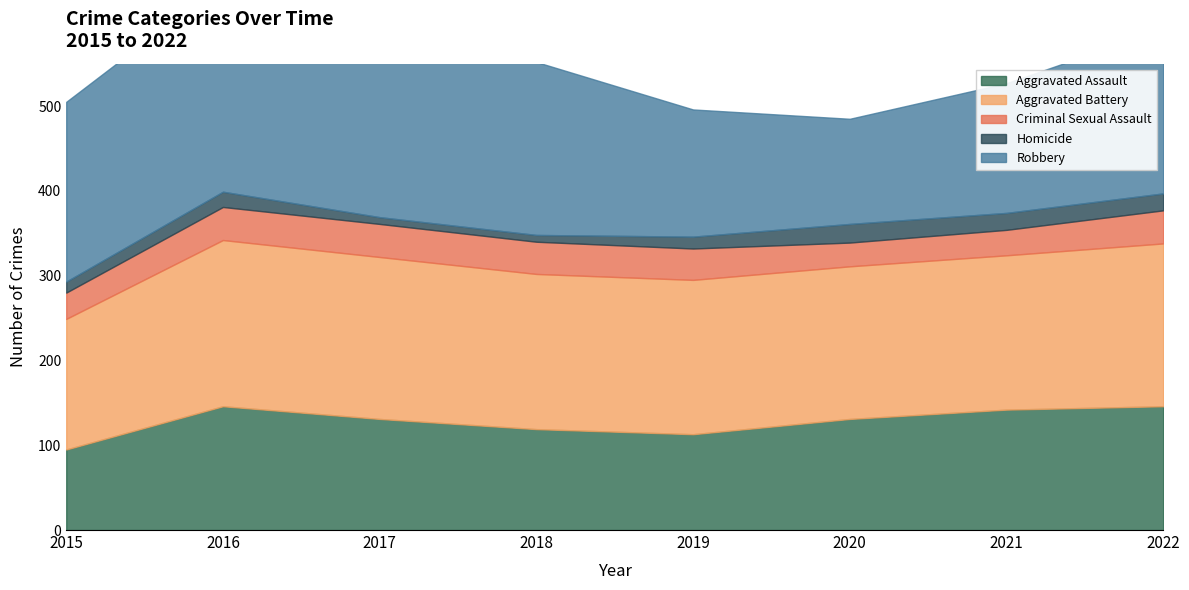

Which has a higher value, 2017 or 2016?

2016